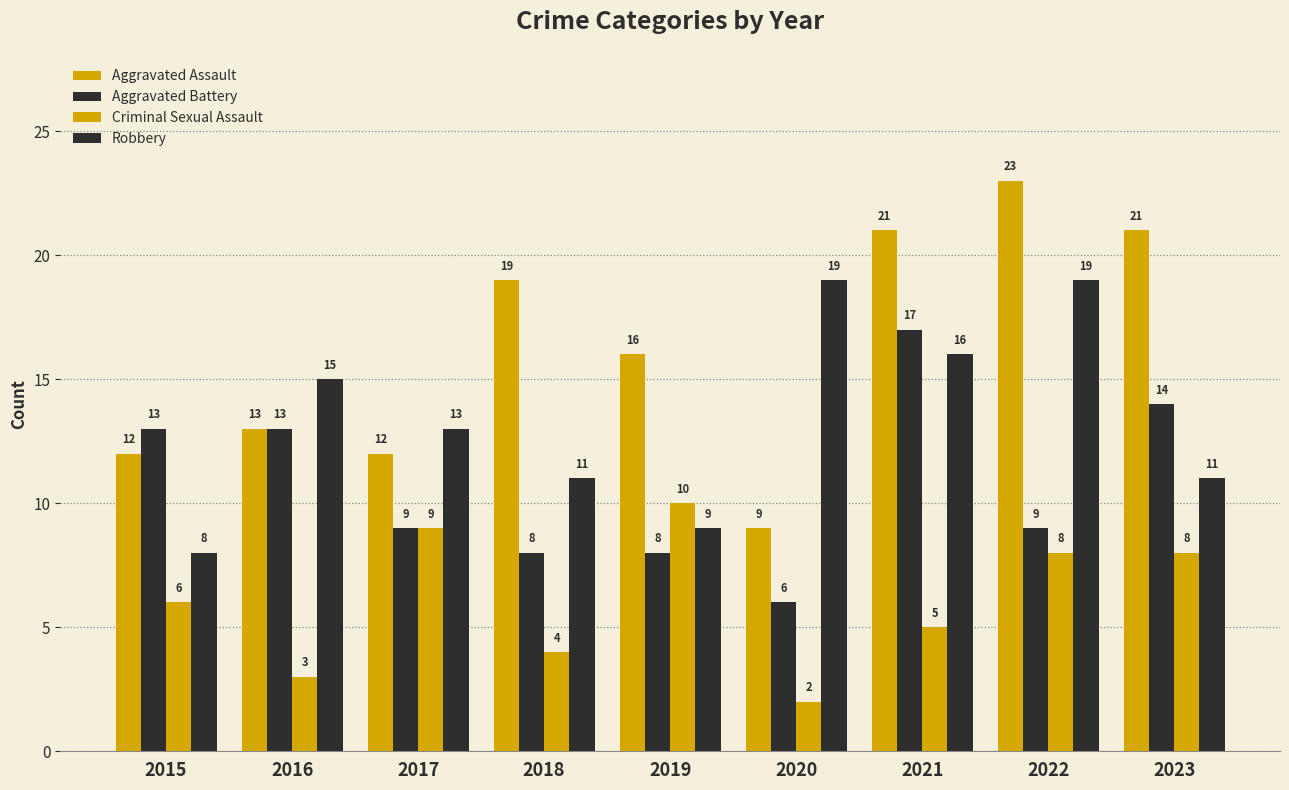

What is the total value across all series at 2023?

54